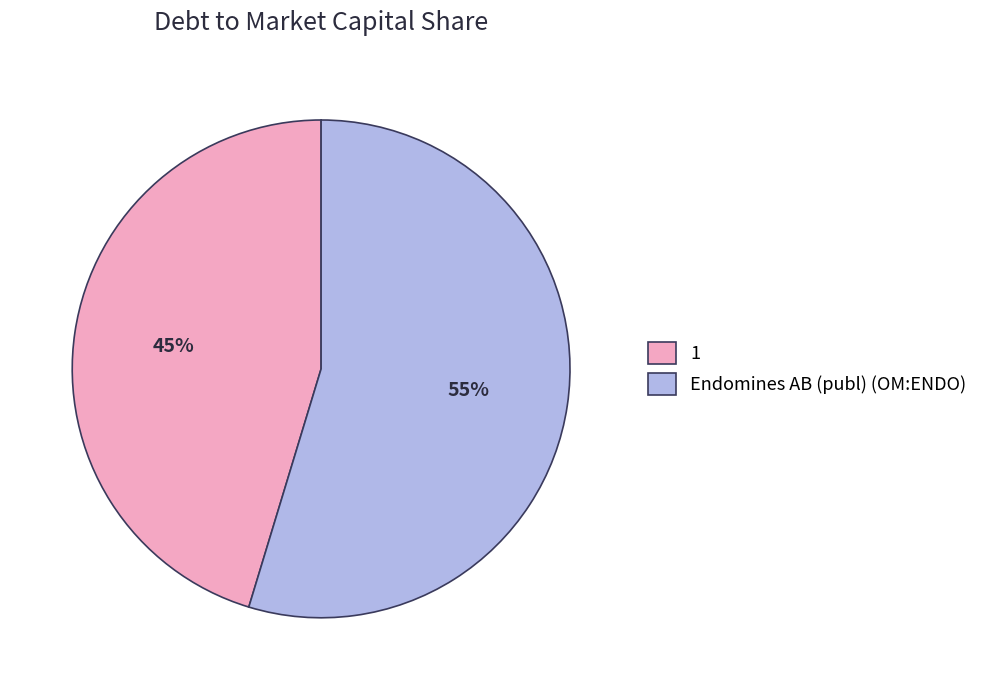

Does 1 represent more than half of the total?

No